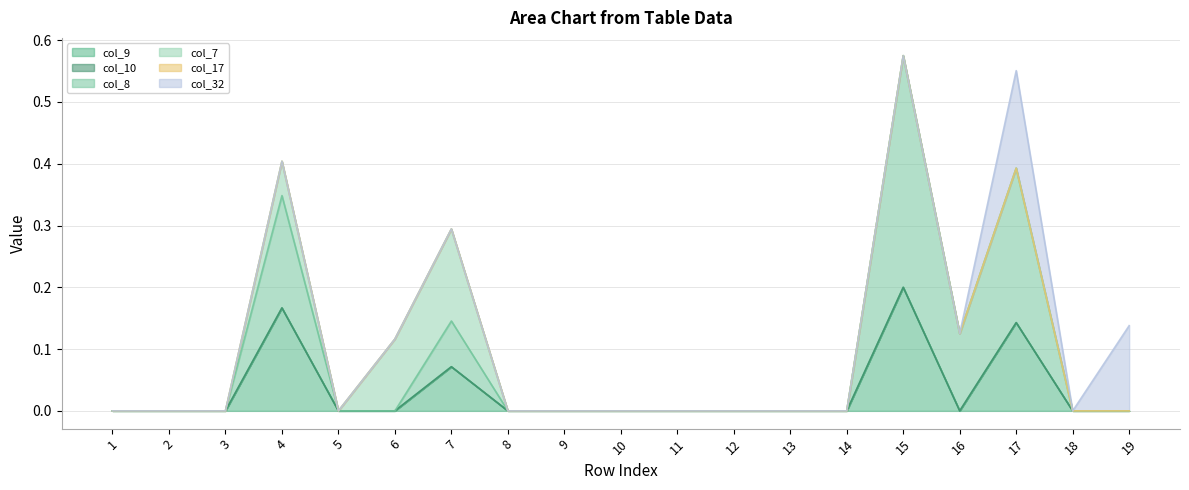

Where is the first local minimum for col_7?

5